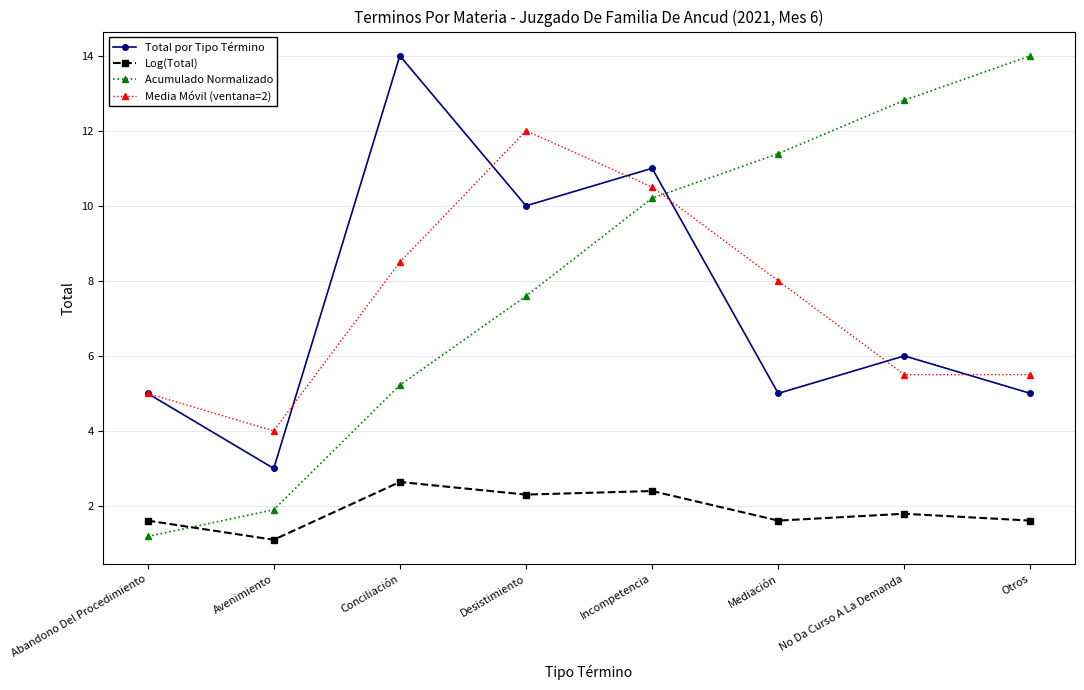

True or false: Acumulado Normalizado has more than 1 interior local peaks.

False